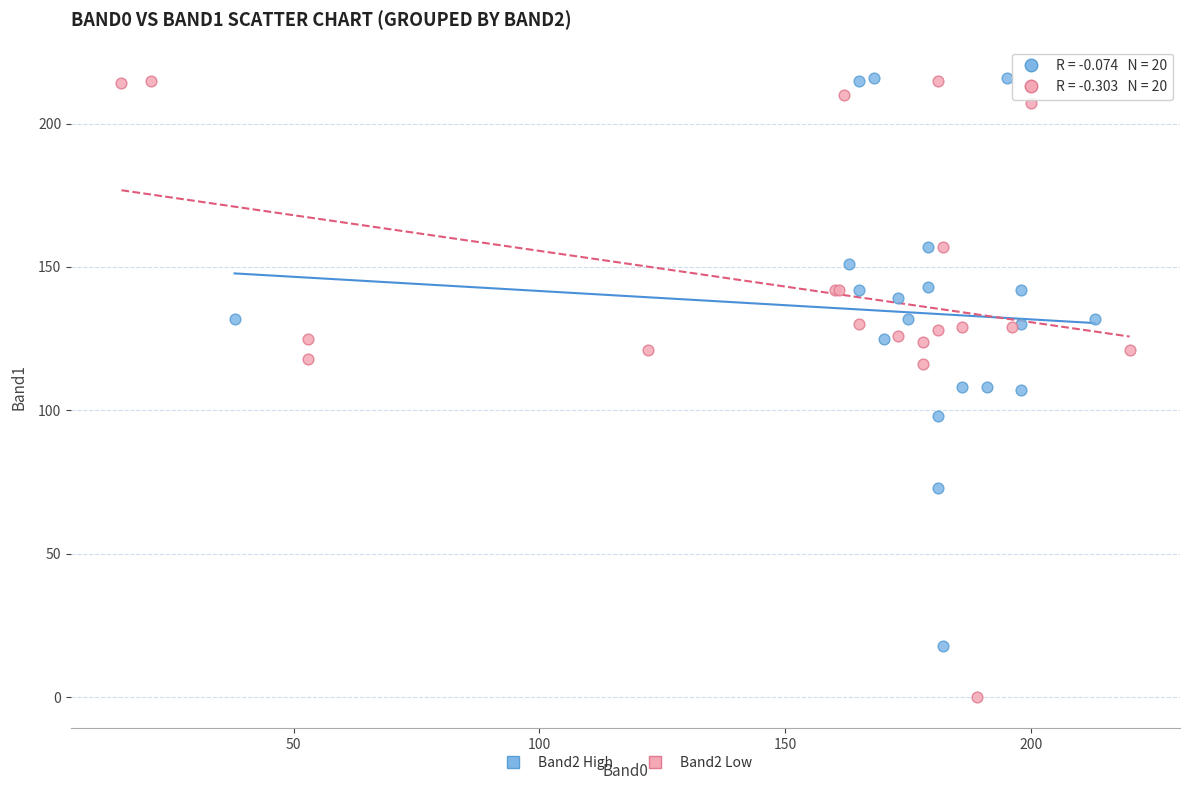

What are all the series names shown in the legend?

Band2 High, Band2 Low